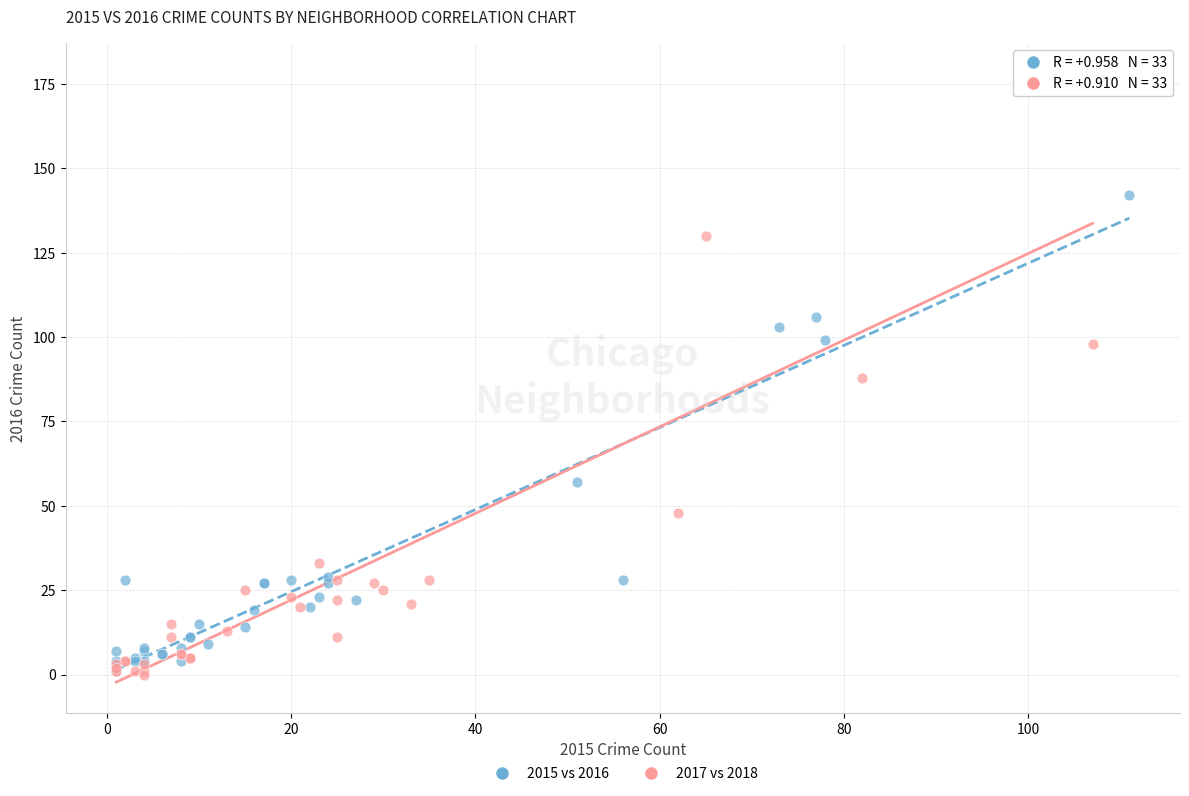

What are all the series names shown in the legend?

2015 vs 2016, 2017 vs 2018